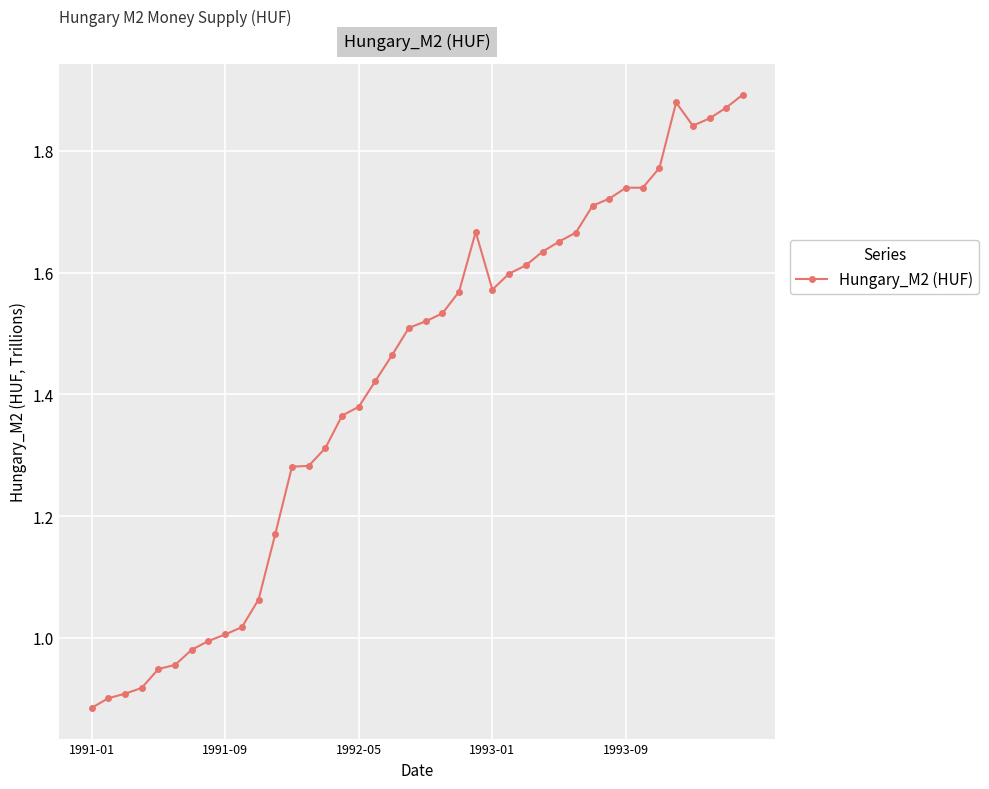

True or false: the data has more than 2 interior local peaks.

True